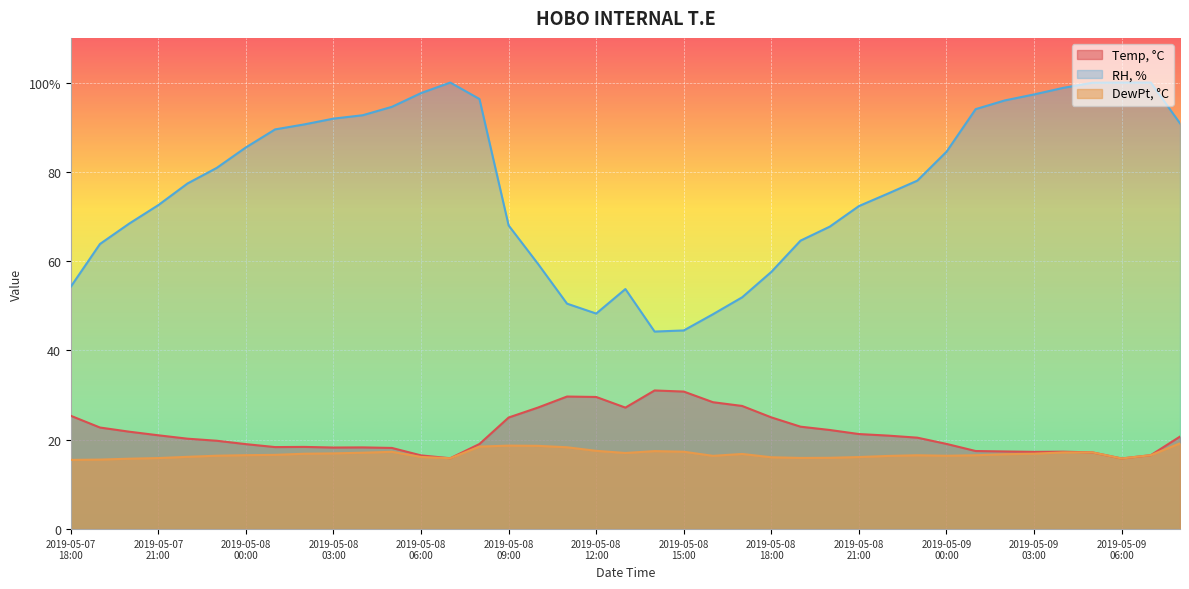

What is the sum of the DewPt, °C values at 2019-05-08 23:00 and 2019-05-08 09:00?

35.2